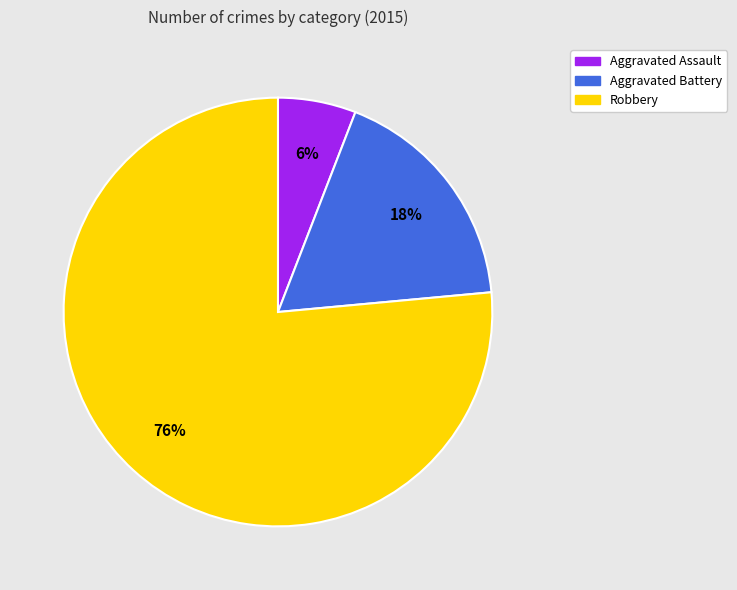

True or false: Aggravated Assault accounts for 21% of the total.

False